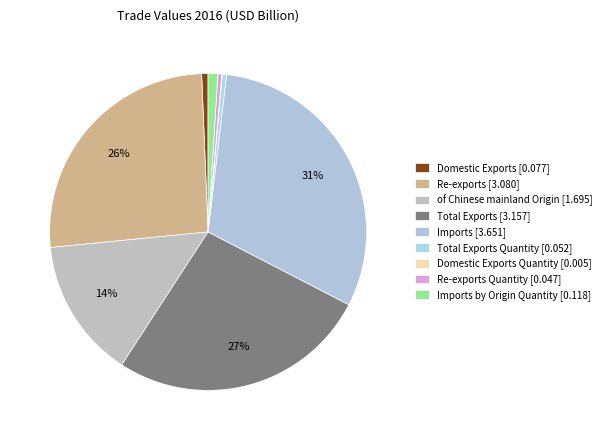

How many slices are in this pie chart?

9